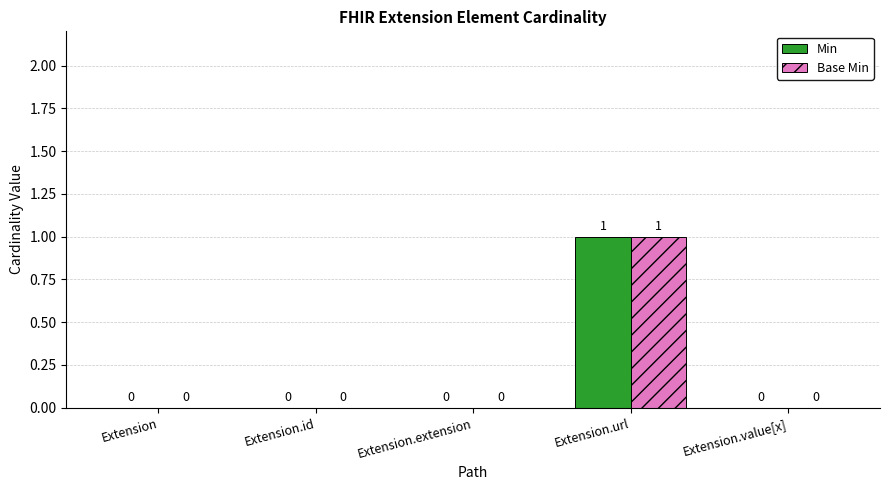

What is the greatest value displayed?

1